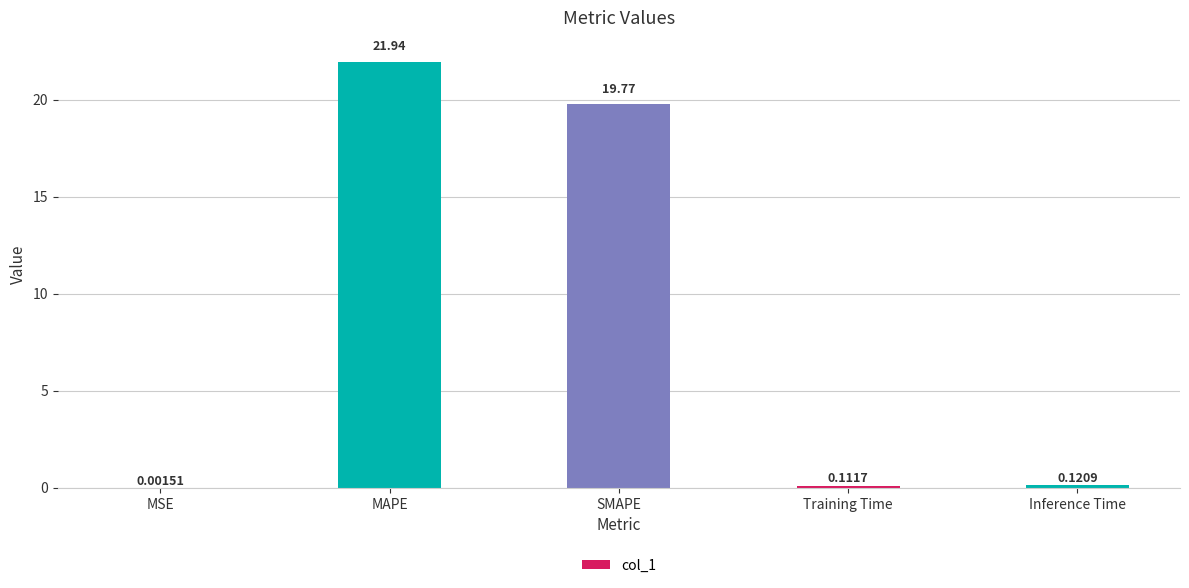

At which label is the value closest to 10?

SMAPE